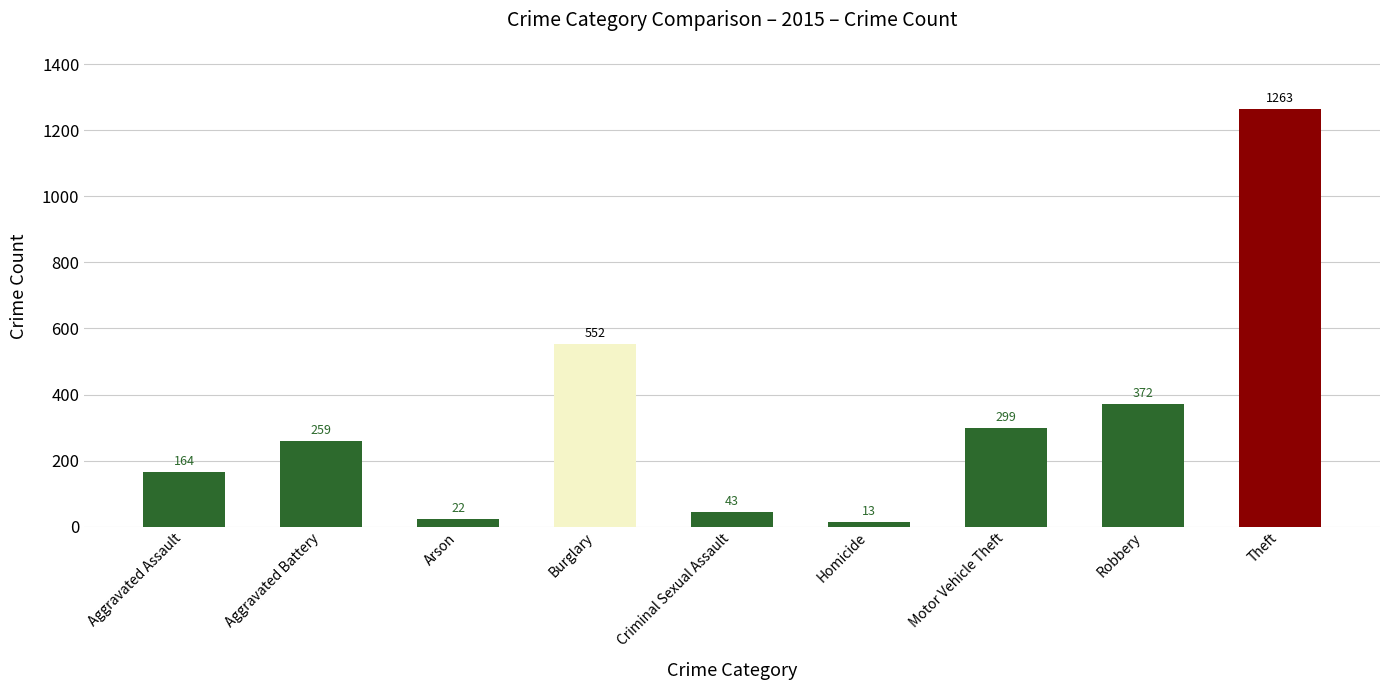

What is the change in value from Aggravated Battery to Motor Vehicle Theft?

+40